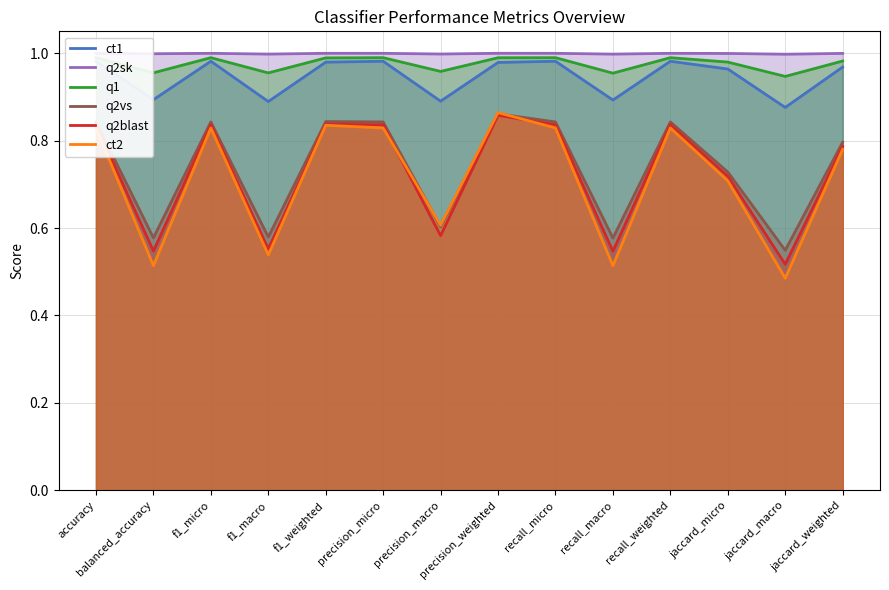

Reading right to left, list all the values displayed in this chart.

ct1: jaccard_weighted=1.0	jaccard_macro=0.9	jaccard_micro=1.0	recall_weighted=1.0	recall_macro=0.9	recall_micro=1.0	precision_weighted=1.0	precision_macro=0.9	precision_micro=1.0	f1_weighted=1.0	f1_macro=0.9	f1_micro=1.0	balanced_accuracy=0.9	accuracy=1.0
q2sk: jaccard_weighted=1.0	jaccard_macro=1.0	jaccard_micro=1.0	recall_weighted=1.0	recall_macro=1.0	recall_micro=1.0	precision_weighted=1.0	precision_macro=1.0	precision_micro=1.0	f1_weighted=1.0	f1_macro=1.0	f1_micro=1.0	balanced_accuracy=1.0	accuracy=1.0
q1: jaccard_weighted=1.0	jaccard_macro=0.9	jaccard_micro=1.0	recall_weighted=1.0	recall_macro=1.0	recall_micro=1.0	precision_weighted=1.0	precision_macro=1.0	precision_micro=1.0	f1_weighted=1.0	f1_macro=1.0	f1_micro=1.0	balanced_accuracy=1.0	accuracy=1.0
q2vs: jaccard_weighted=0.8	jaccard_macro=0.5	jaccard_micro=0.7	recall_weighted=0.8	recall_macro=0.6	recall_micro=0.8	precision_weighted=0.9	precision_macro=0.6	precision_micro=0.8	f1_weighted=0.8	f1_macro=0.6	f1_micro=0.8	balanced_accuracy=0.6	accuracy=0.8
q2blast: jaccard_weighted=0.8	jaccard_macro=0.5	jaccard_micro=0.7	recall_weighted=0.8	recall_macro=0.5	recall_micro=0.8	precision_weighted=0.9	precision_macro=0.6	precision_micro=0.8	f1_weighted=0.8	f1_macro=0.6	f1_micro=0.8	balanced_accuracy=0.5	accuracy=0.8
ct2: jaccard_weighted=0.8	jaccard_macro=0.5	jaccard_micro=0.7	recall_weighted=0.8	recall_macro=0.5	recall_micro=0.8	precision_weighted=0.9	precision_macro=0.6	precision_micro=0.8	f1_weighted=0.8	f1_macro=0.5	f1_micro=0.8	balanced_accuracy=0.5	accuracy=0.8